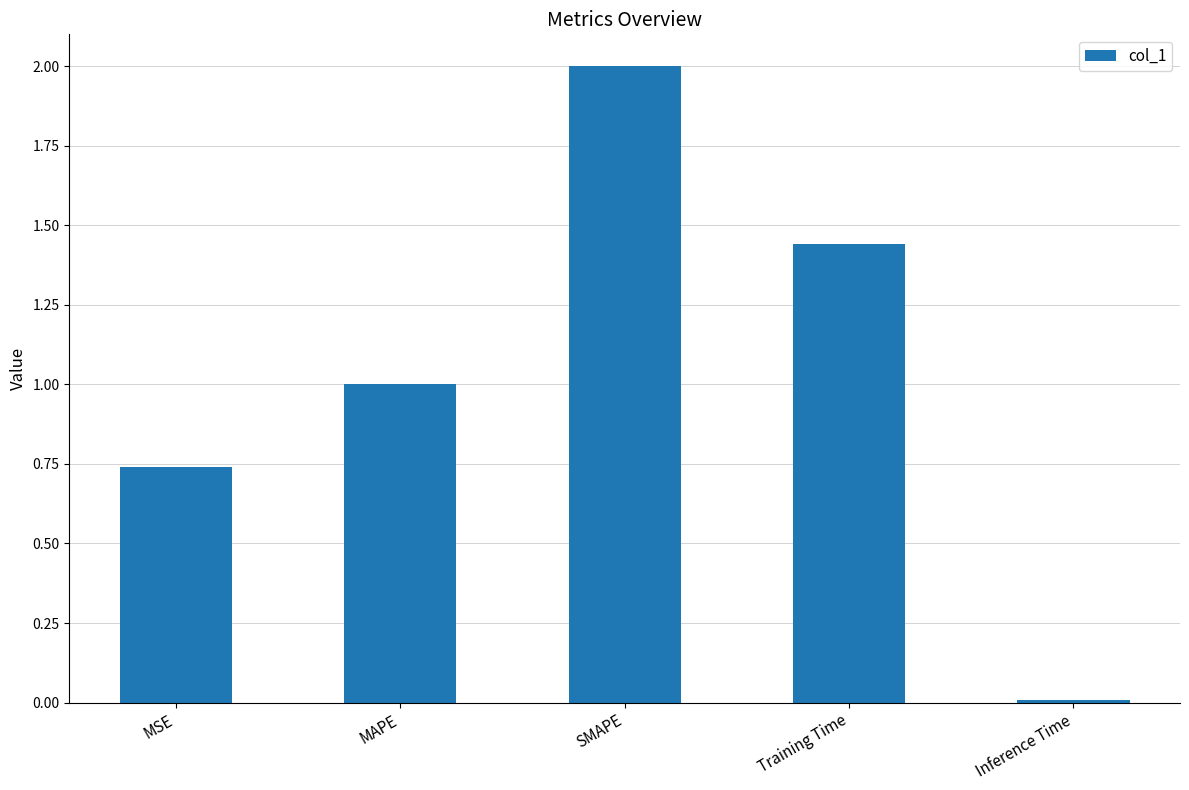

What is the label of the 4th bar from the right?

MAPE